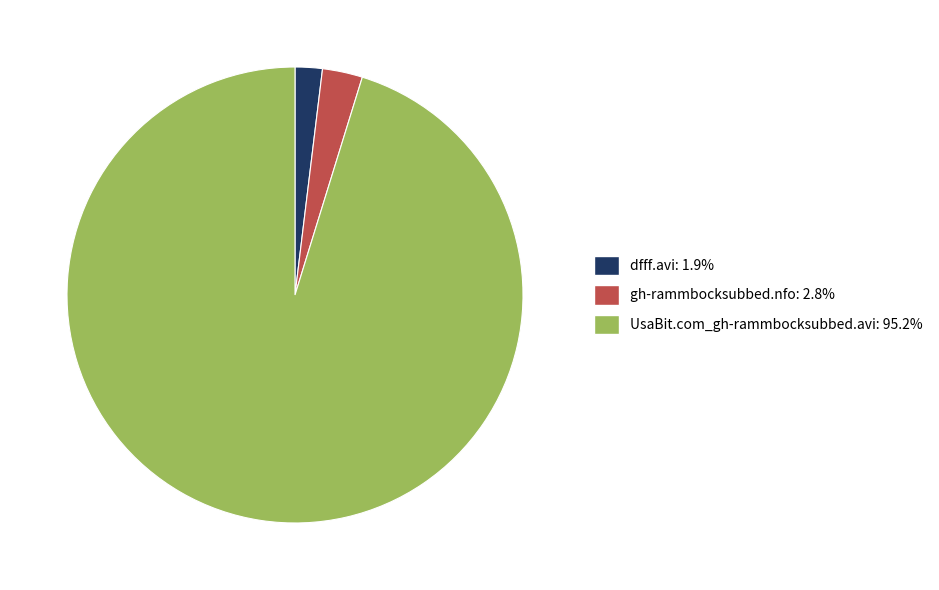

Approximately how many times larger is the value at UsaBit.com_gh-rammbocksubbed.avi: 95.2% compared to gh-rammbocksubbed.nfo: 2.8%?

33.5